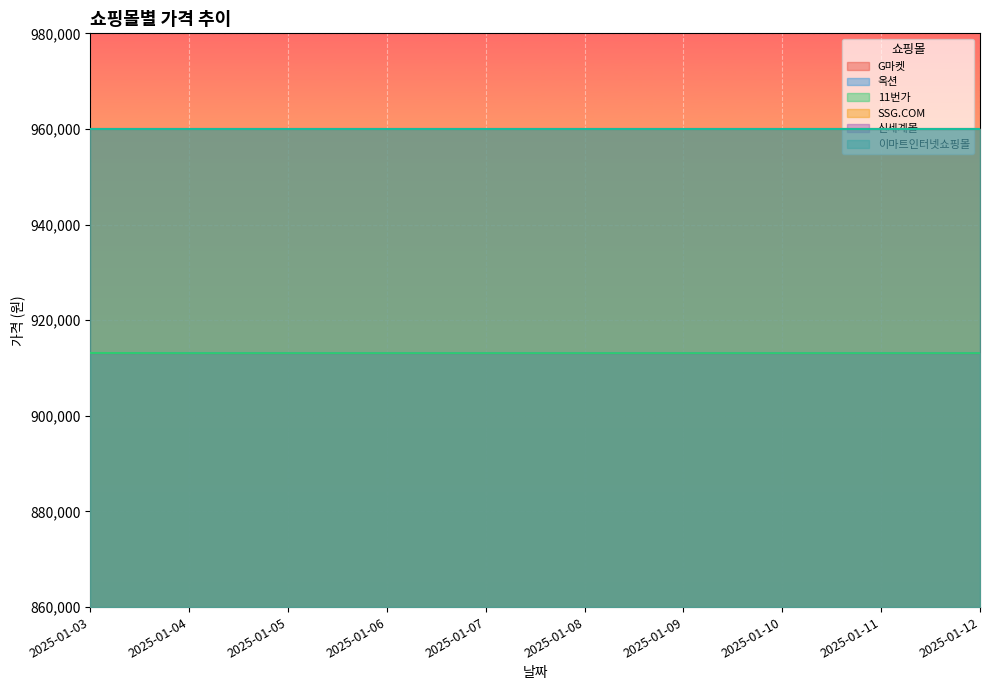

What is the total value across all series at 2025-01-08?

2739280